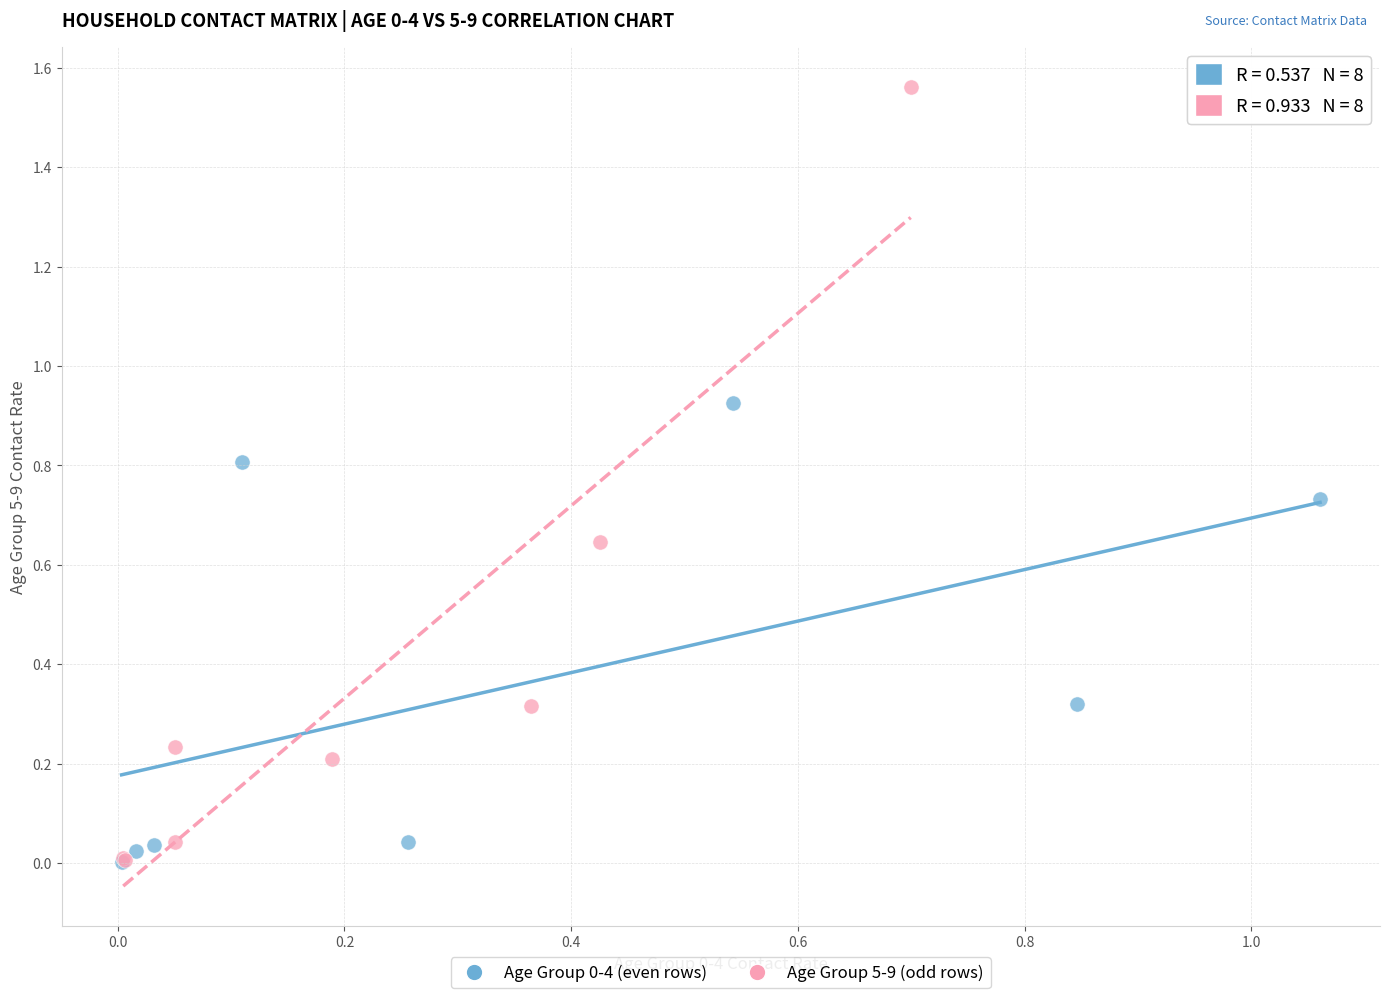

Which series contains the highest Y value?

Age Group 5-9 (odd rows)